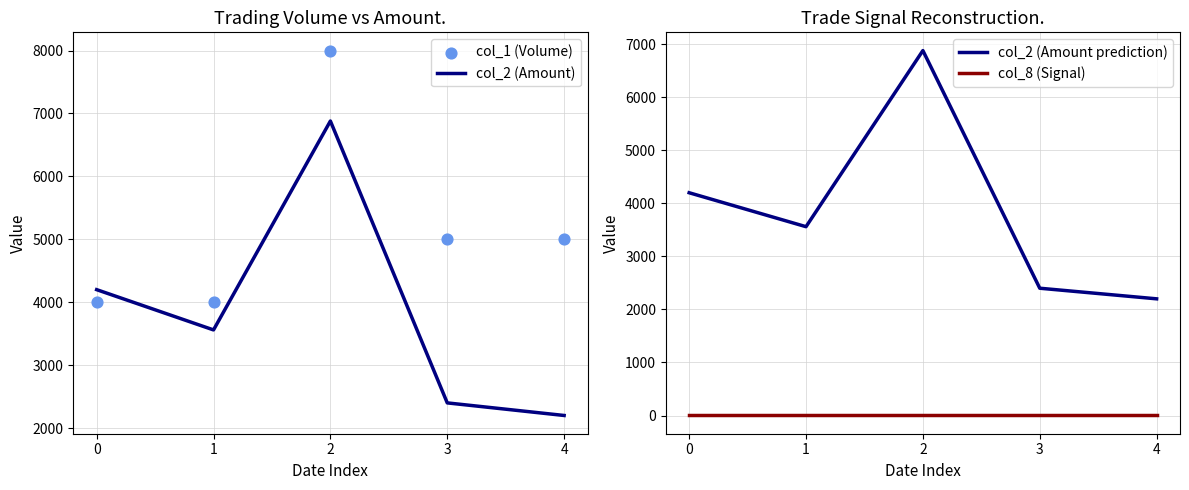

At which category is the sum across all series the highest?

2